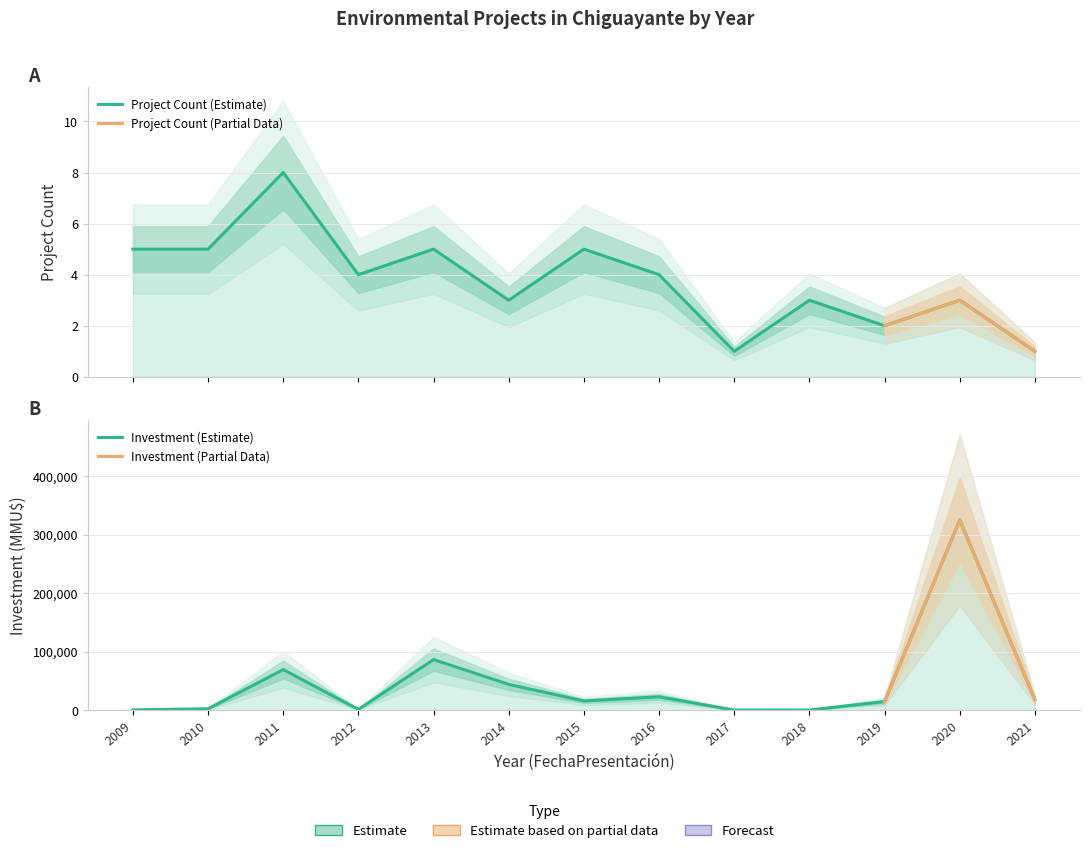

The value of Investment (MMU$) at 2021 is 6547. True or false?

False